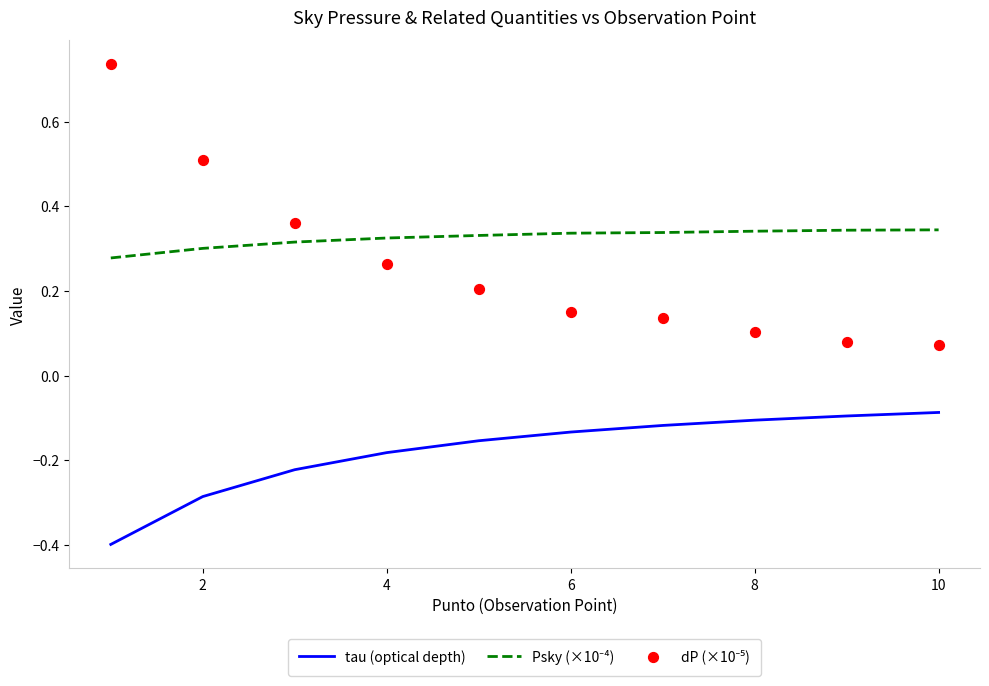

Which series has the largest Y range (max minus min)?

dP (×10⁻⁵)